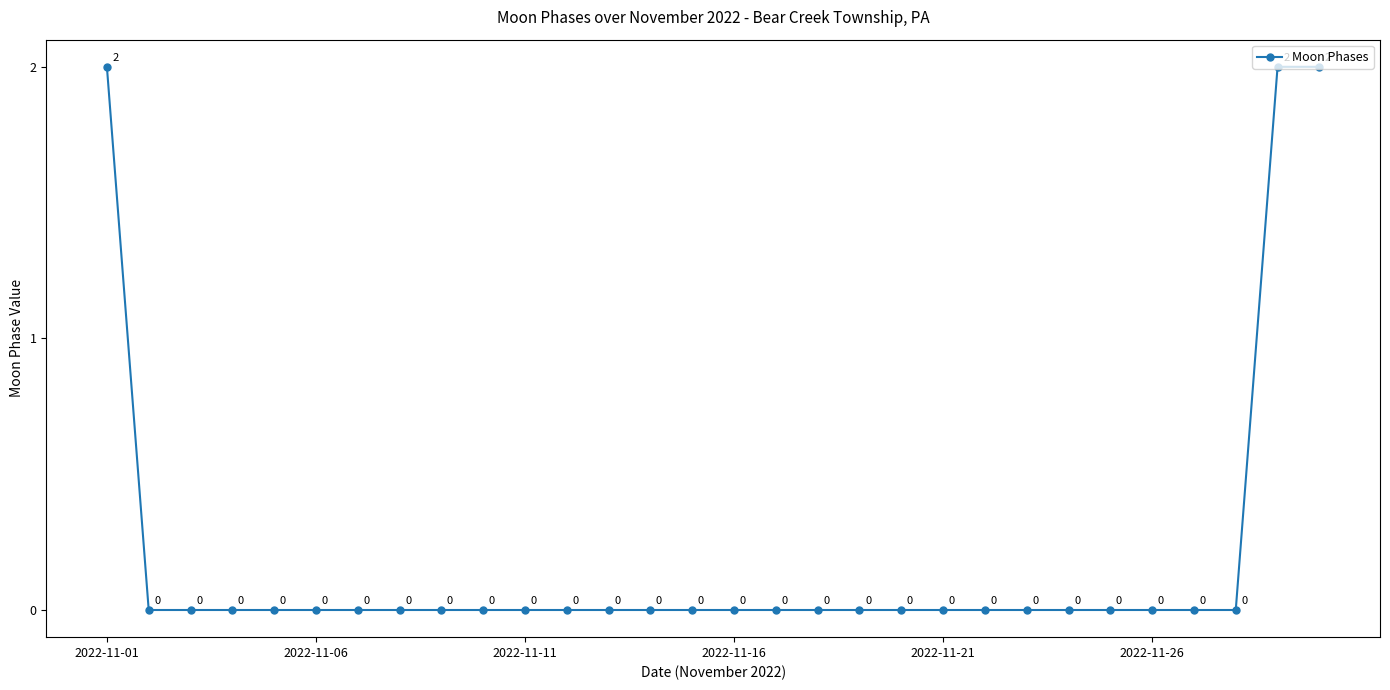

True or false: the data has more than 1 interior local peaks.

False